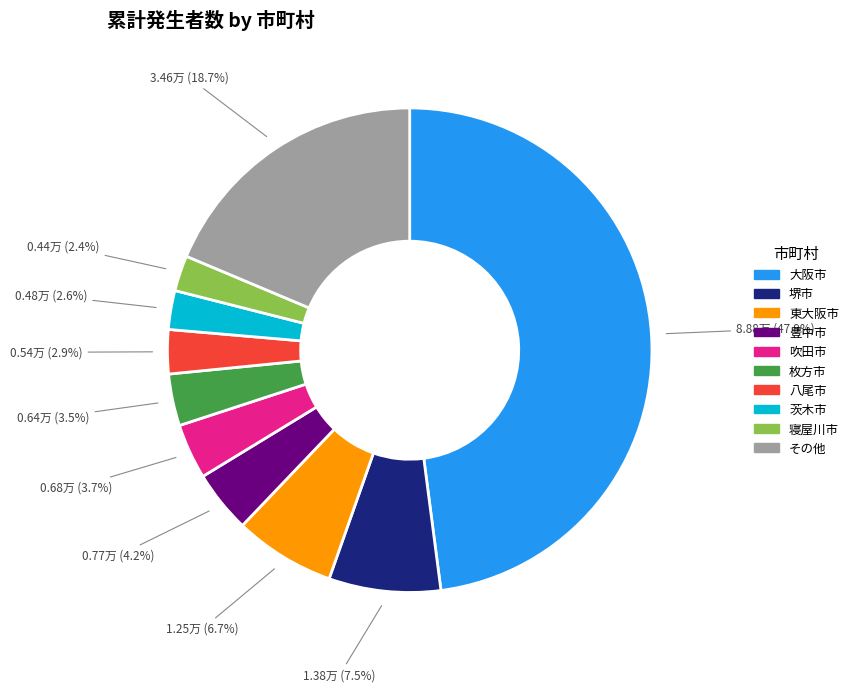

How many slices are in this pie chart?

10